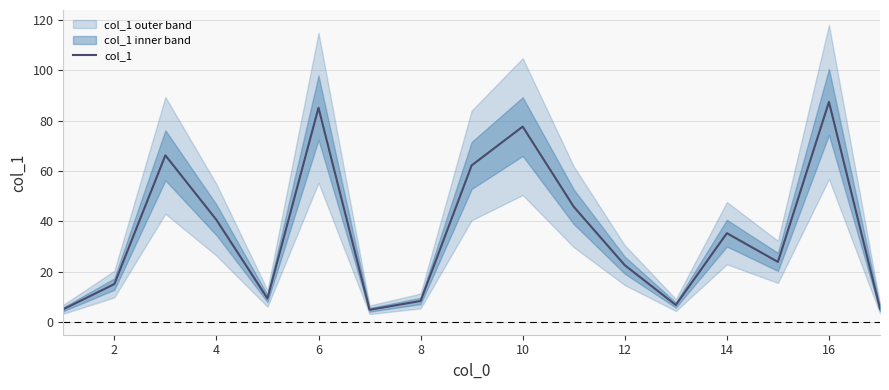

What is the highest value of the col_1 series?

87.4